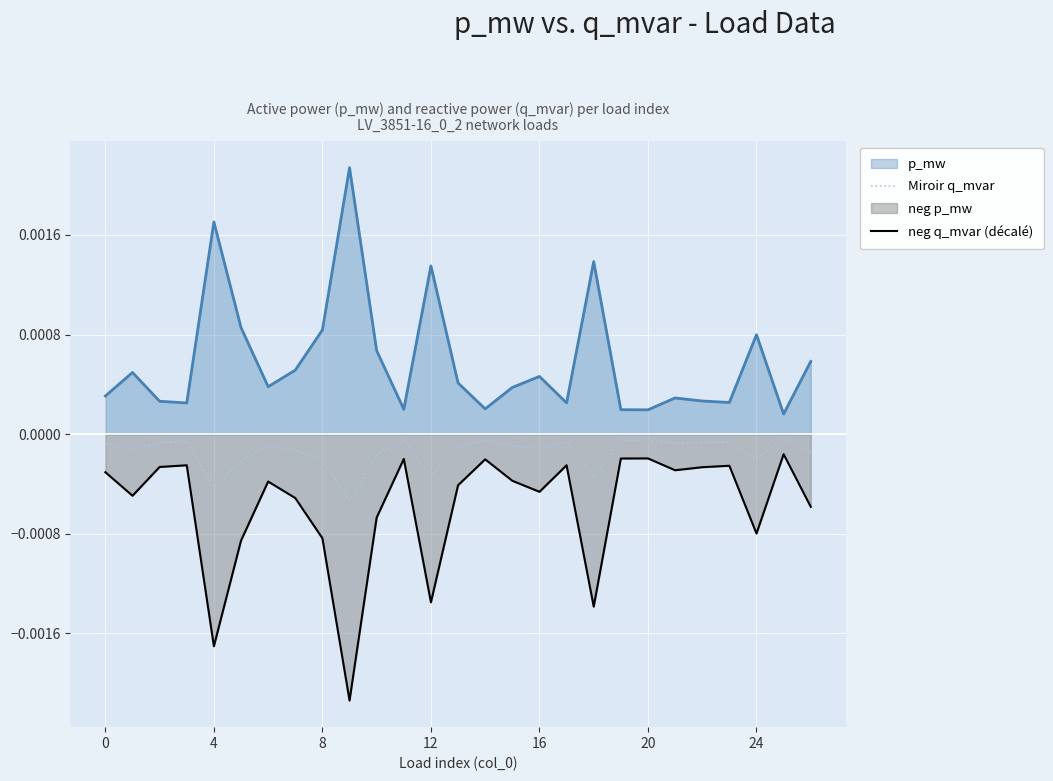

Rank the series by their average value, from highest to lowest.

p_mw, Miroir q_mvar, neg q_mvar (décalé)